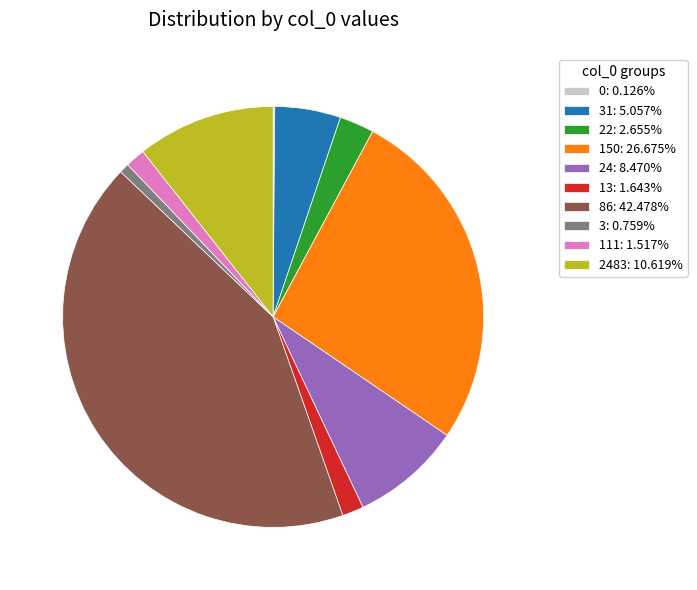

Approximately how many times larger is the value at 22: 2.655% compared to 24: 8.470%?

0.3